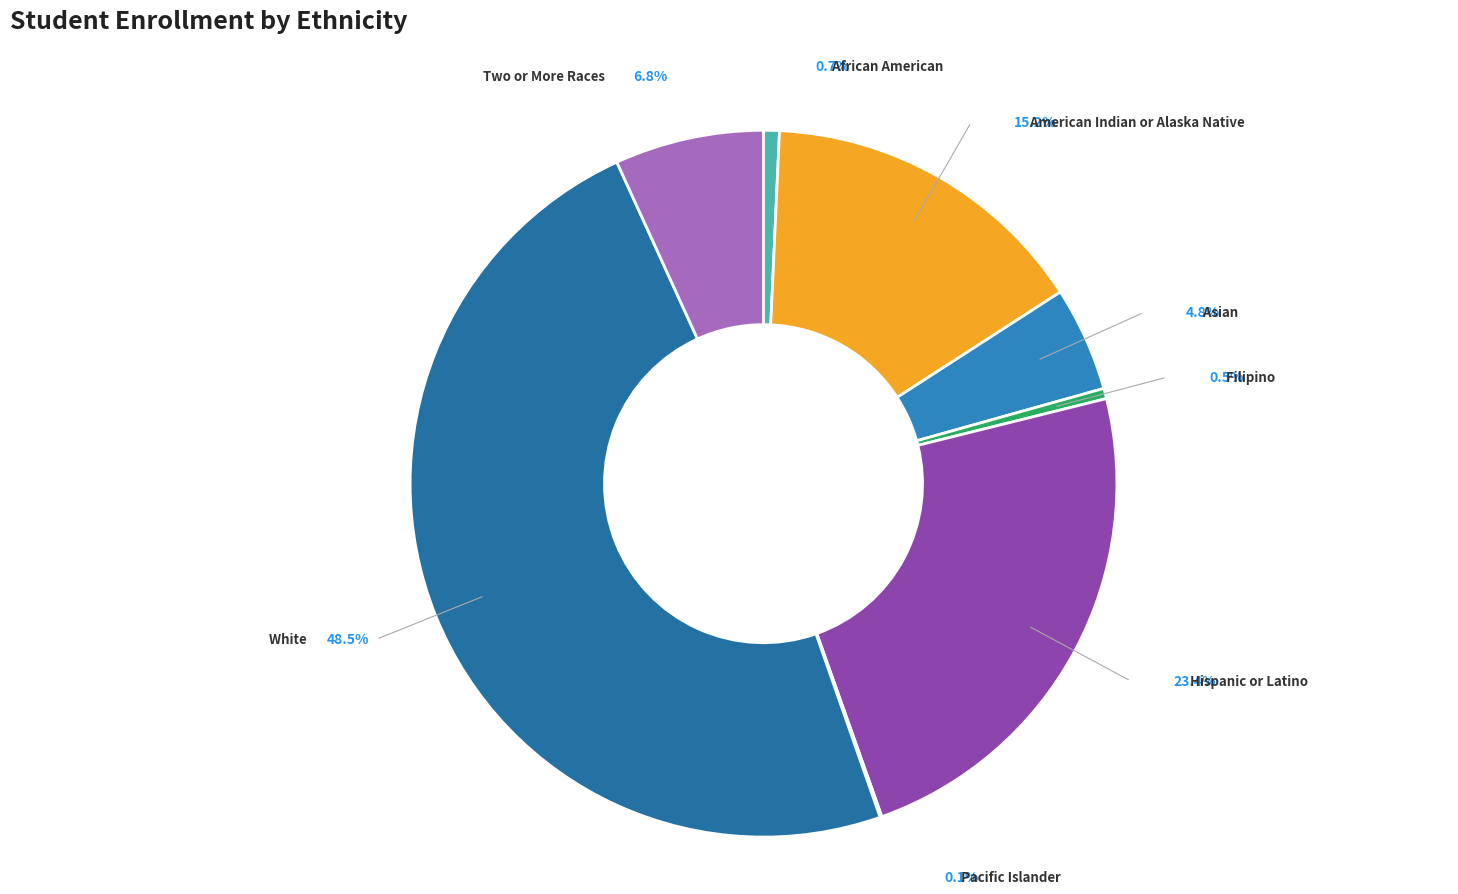

Is there any slice that represents more than half of the pie?

No